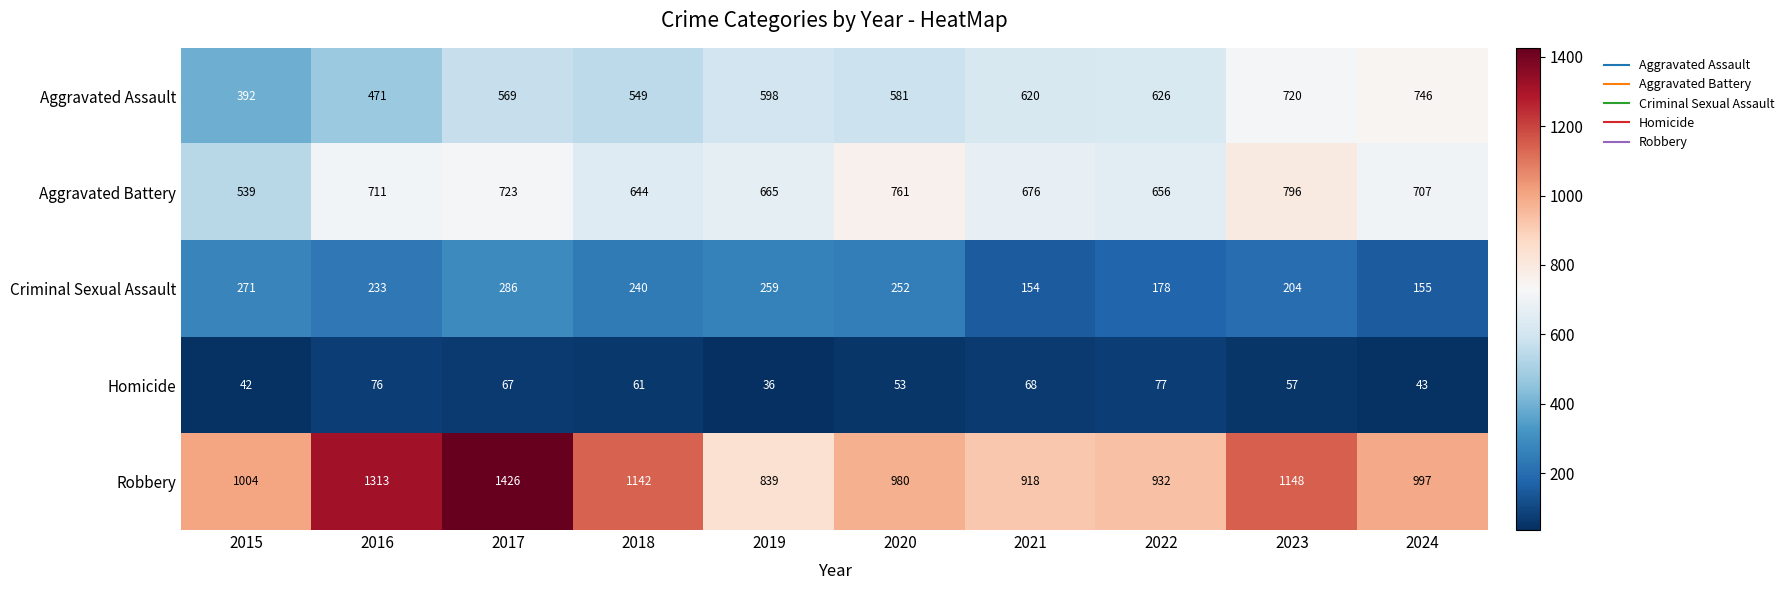

What value does the Robbery series have at 2020, to the nearest 10?

980